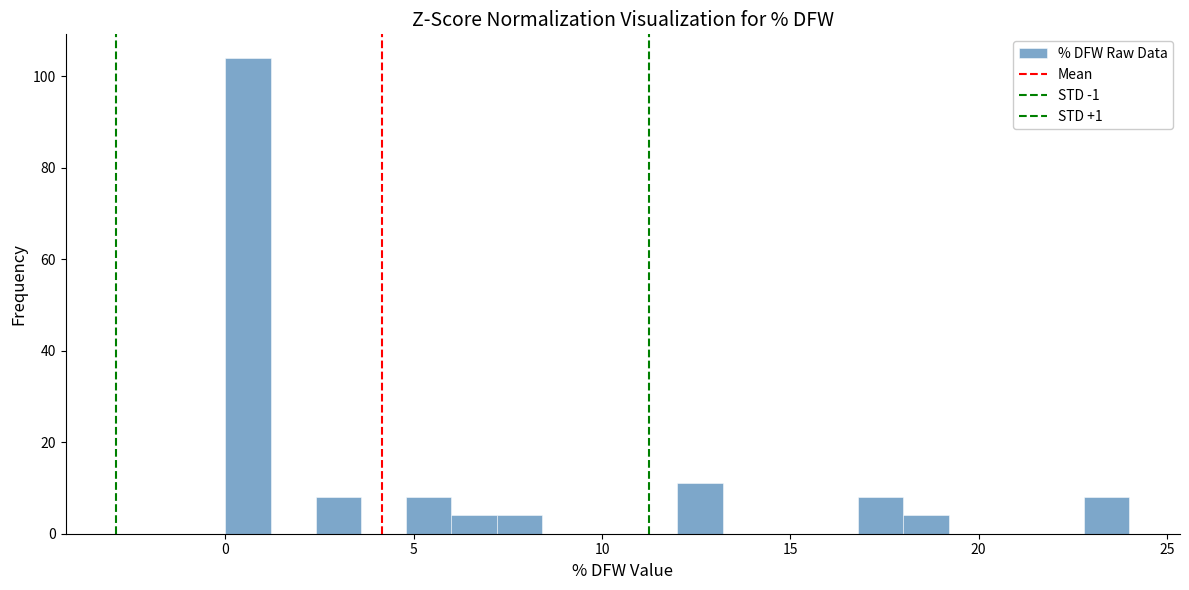

Read against the x-axis, roughly where is the centre of the tallest bar?

0.5